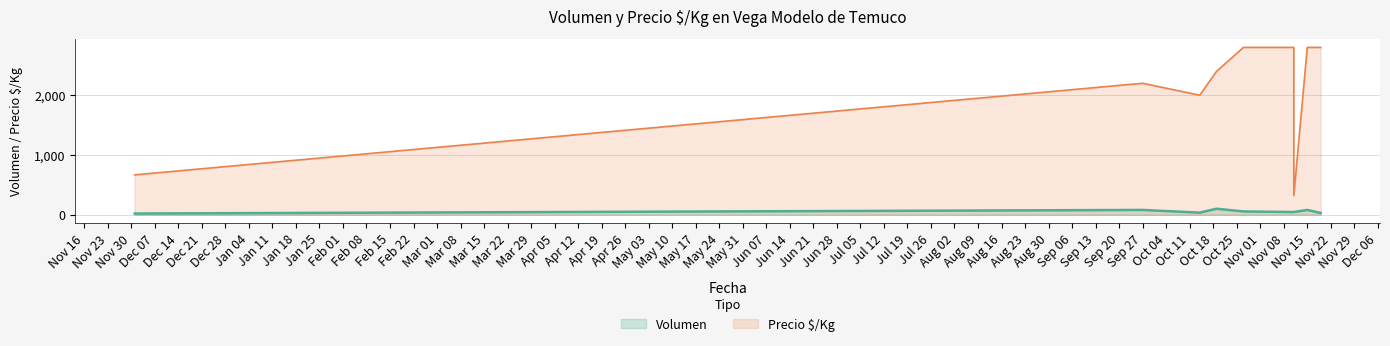

How many lines are shown in the chart?

2